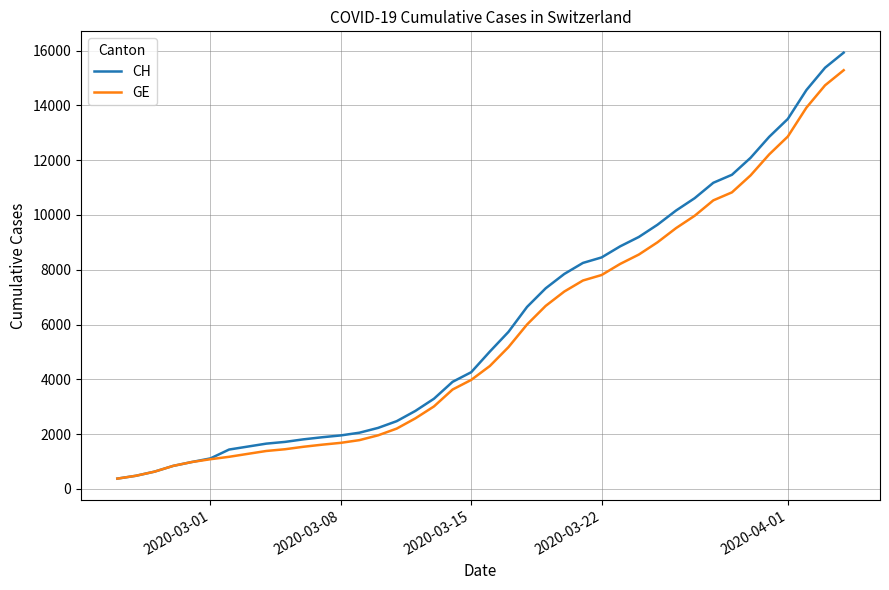

What is the smallest value displayed?

375